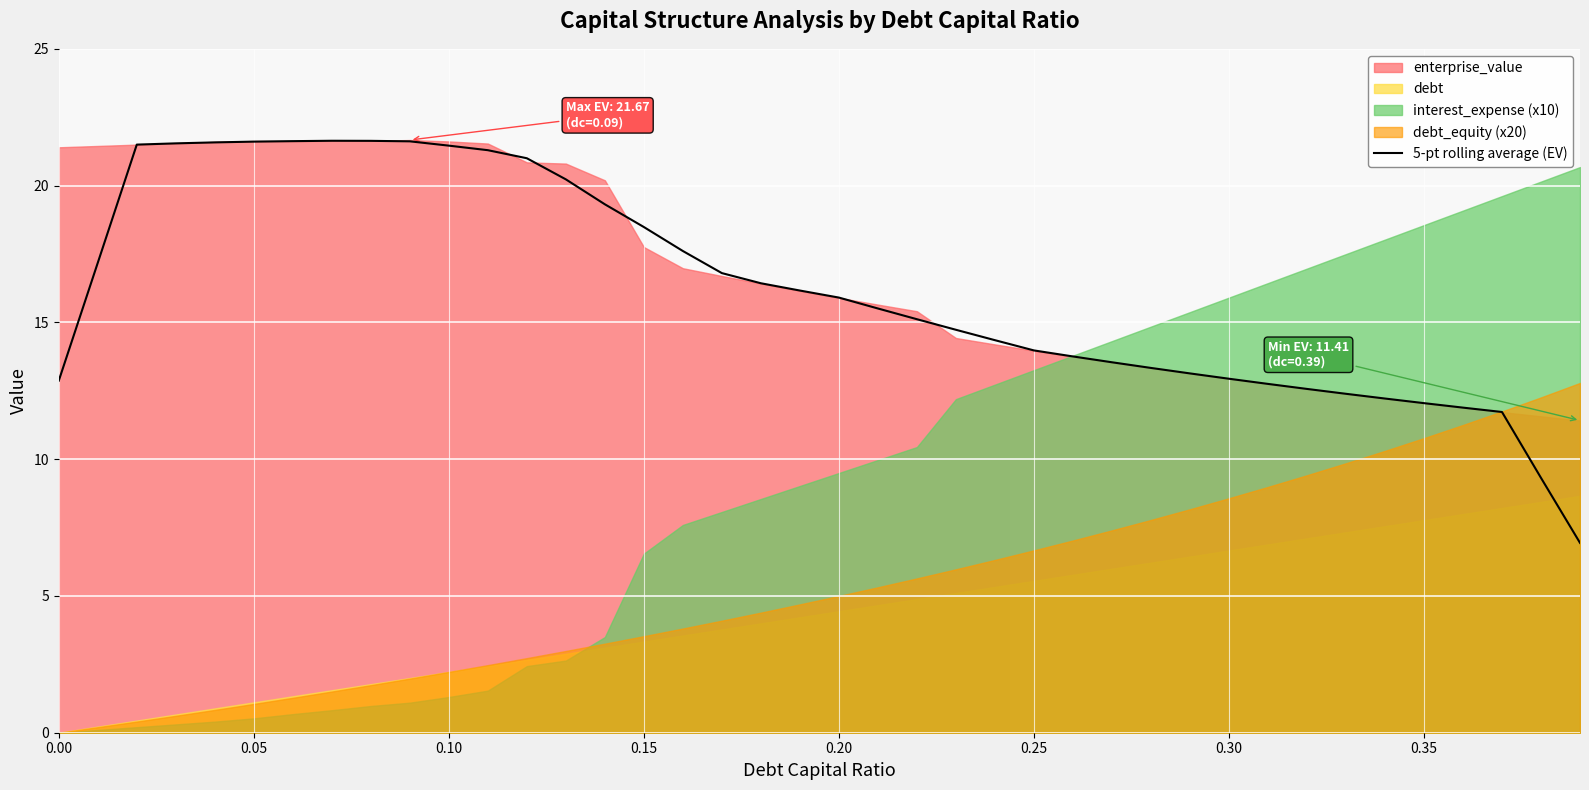

The value of 5-pt rolling average (EV) at 0.15 is 32.8. True or false?

False